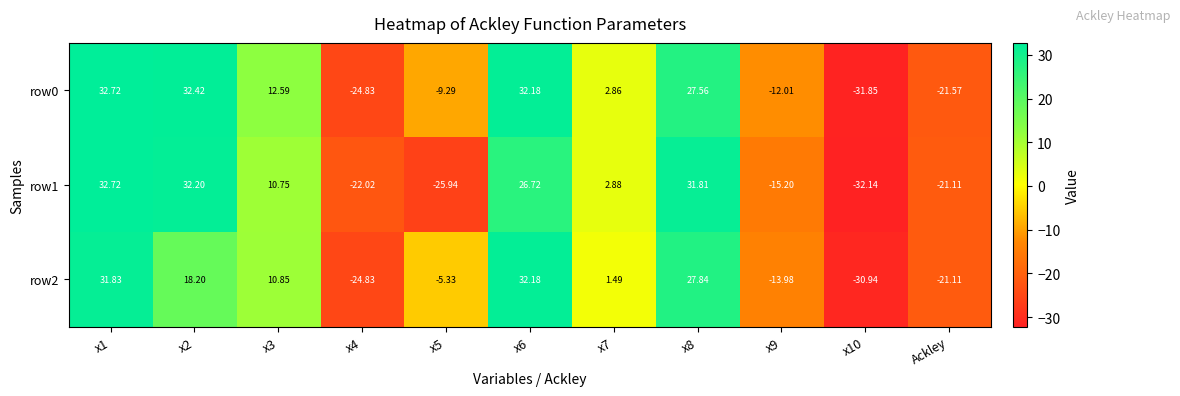

Is the value of row0 at x2 greater than the value of row1 at x6?

Yes